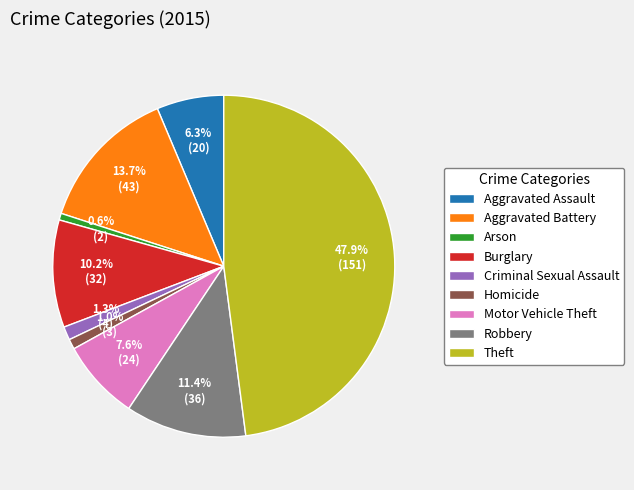

Do Aggravated Battery and Aggravated Assault together represent more than half of the pie?

No